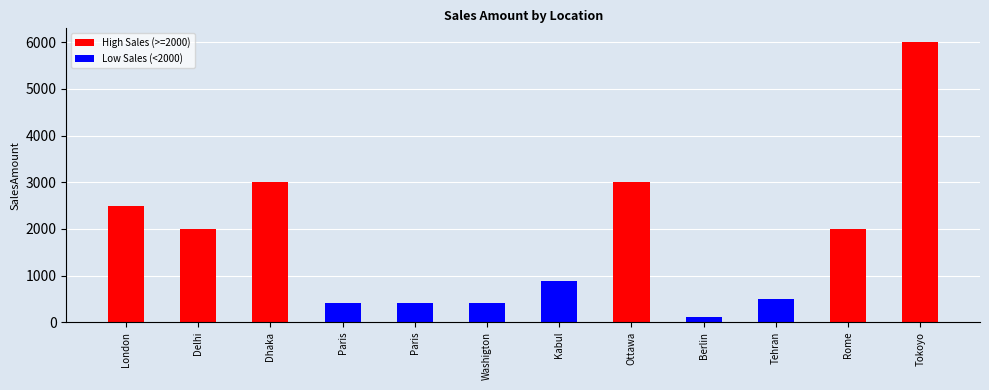

How many bars are there in total?

12